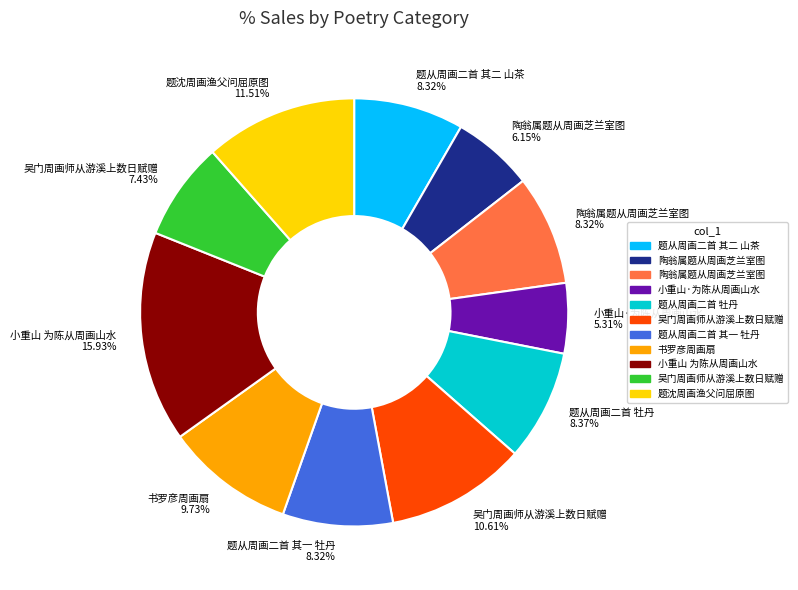

Is there a majority slice in this chart?

No